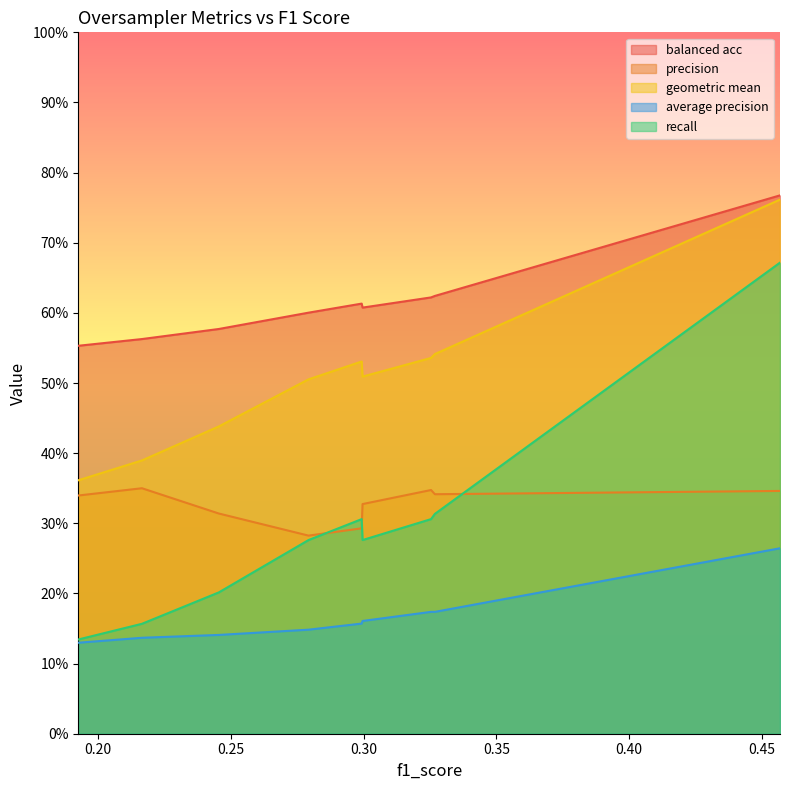

Rank the series at 0.4568527918781726 from highest to lowest value.

balanced acc, geometric mean, recall, precision, average precision